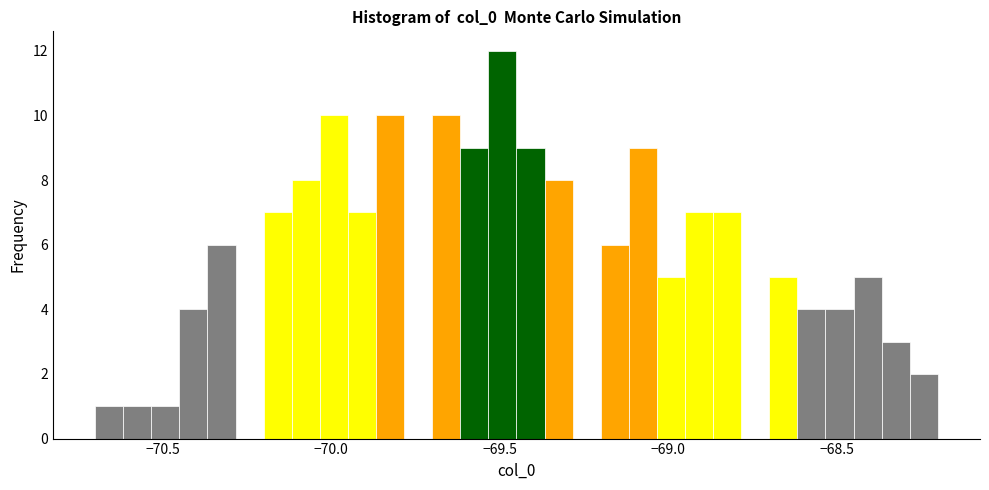

Read against the x-axis, roughly where is the centre of the tallest bar?

-69.50